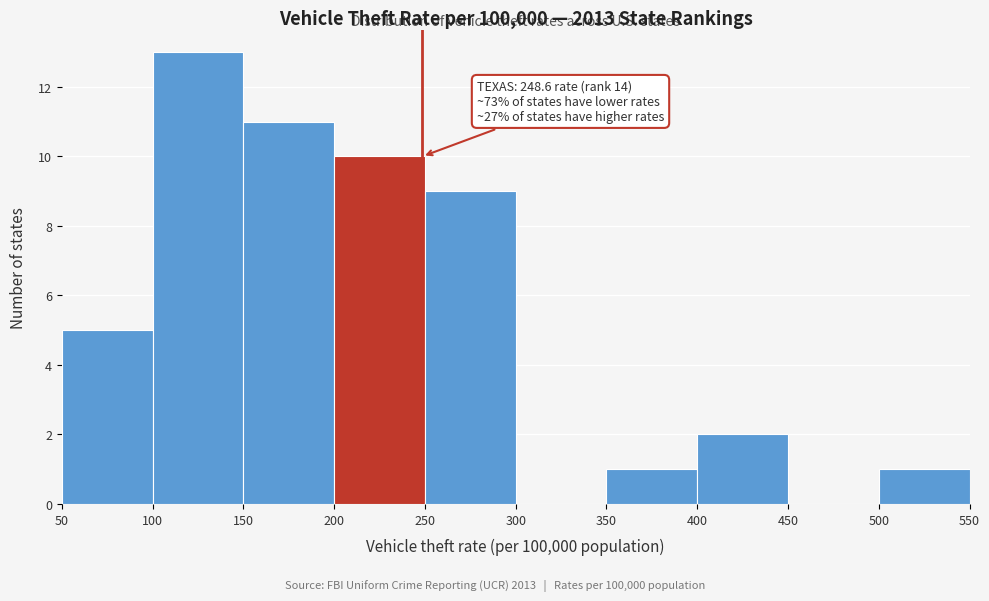

Over which range of the x-axis is the bar tallest?

100 to 150